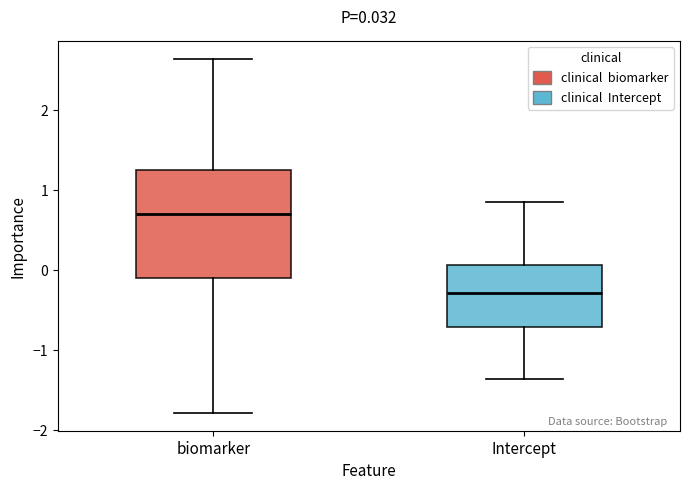

Comparing the boxes themselves (not the whiskers), which one is the tallest?

biomarker